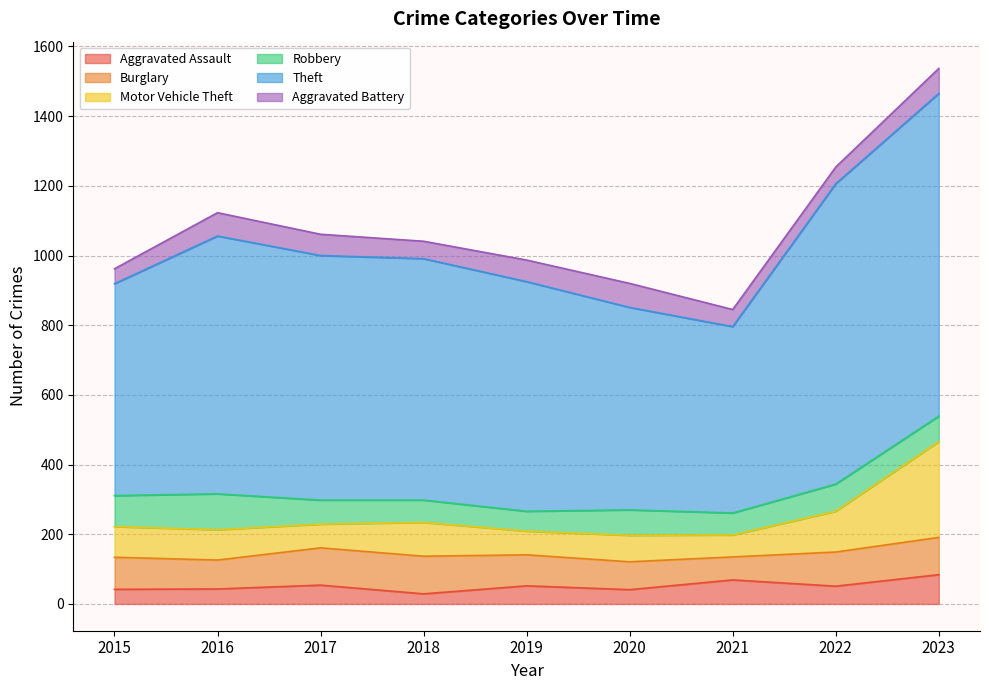

Reading right to left, what are all the values shown in this chart?

Aggravated Assault: 2023=84	2022=51	2021=69	2020=41	2019=52	2018=29	2017=54	2016=43	2015=42
Burglary: 2023=107	2022=98	2021=66	2020=80	2019=89	2018=108	2017=107	2016=83	2015=92
Motor Vehicle Theft: 2023=275	2022=117	2021=63	2020=76	2019=68	2018=97	2017=68	2016=87	2015=88
Robbery: 2023=73	2022=78	2021=63	2020=73	2019=57	2018=64	2017=69	2016=103	2015=89
Theft: 2023=926	2022=862	2021=535	2020=581	2019=659	2018=693	2017=702	2016=740	2015=608
Aggravated Battery: 2023=72	2022=48	2021=49	2020=69	2019=62	2018=50	2017=61	2016=67	2015=43